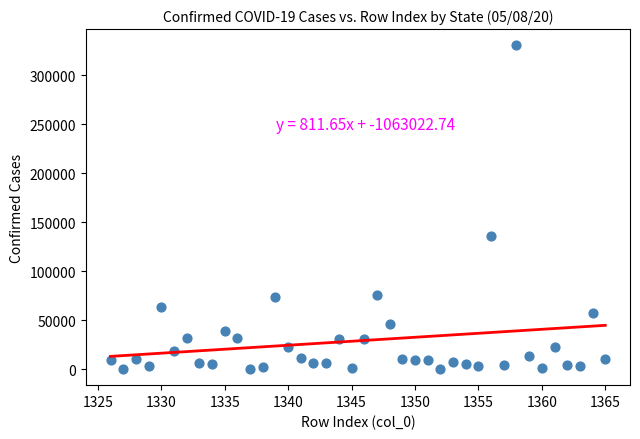

What Y value in the scatter plot is closest to 165392?

135840